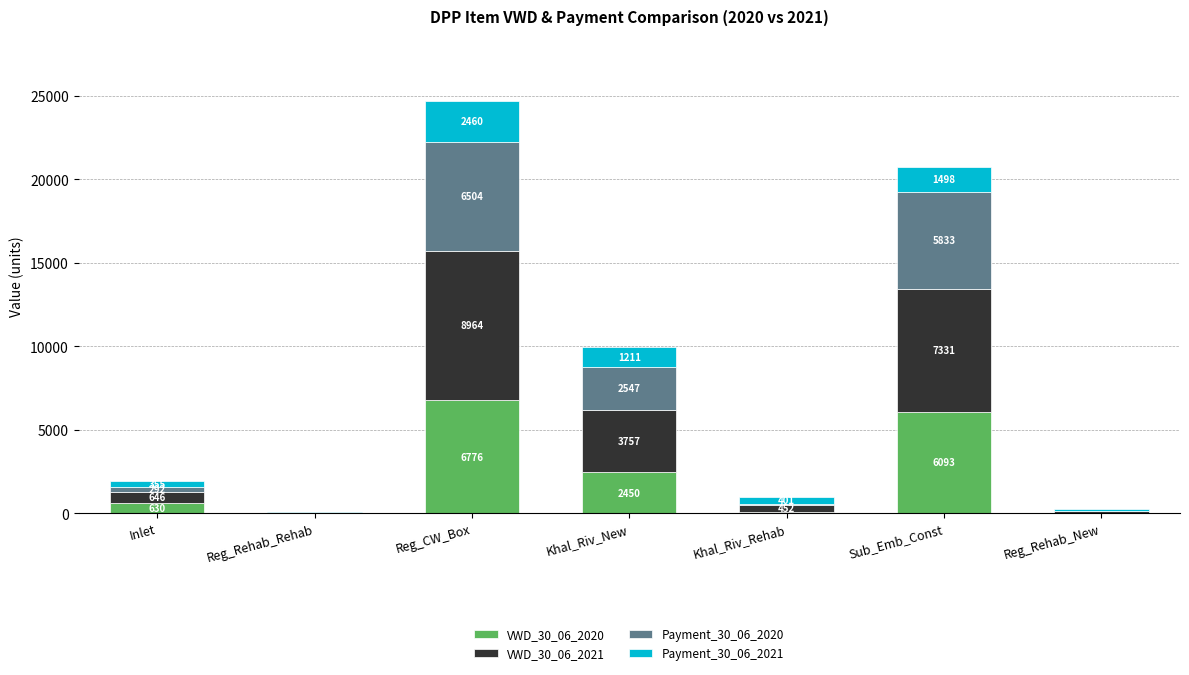

How many categories are shown in the chart?

7